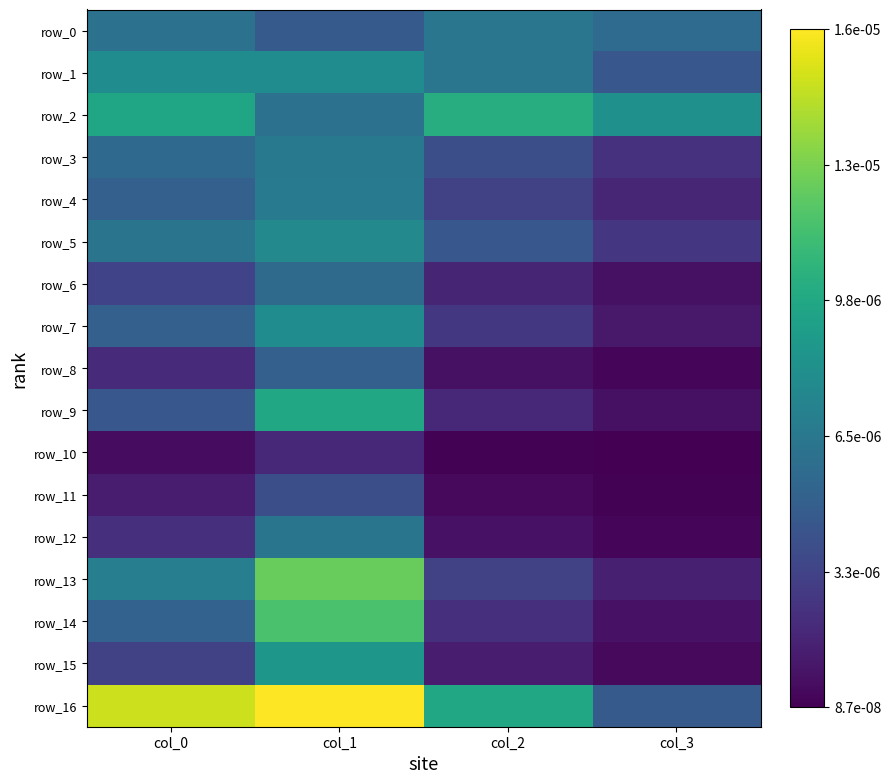

The value of row_15 at col_2 is 0.0. True or false?

False